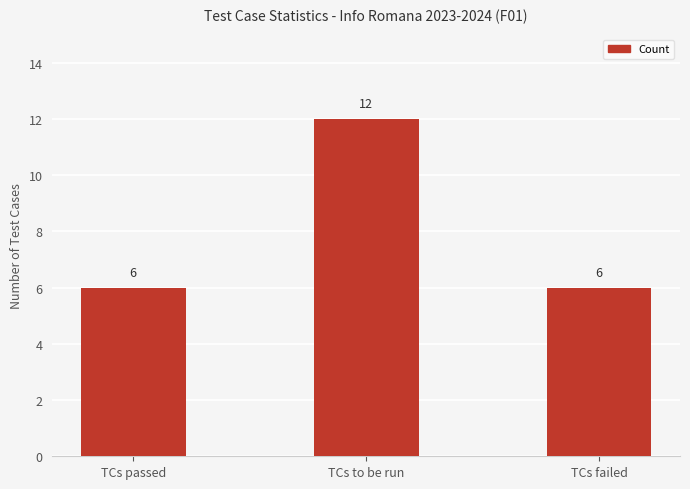

Between TCs failed and TCs to be run, which is larger?

TCs to be run